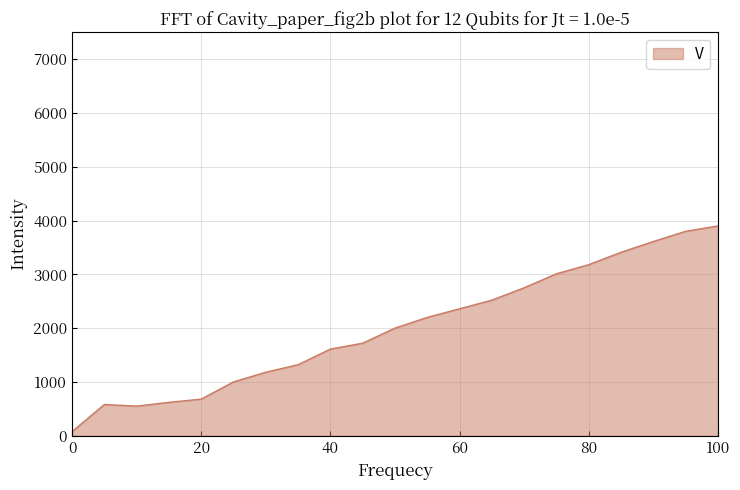

What is the sum of all values?

42075